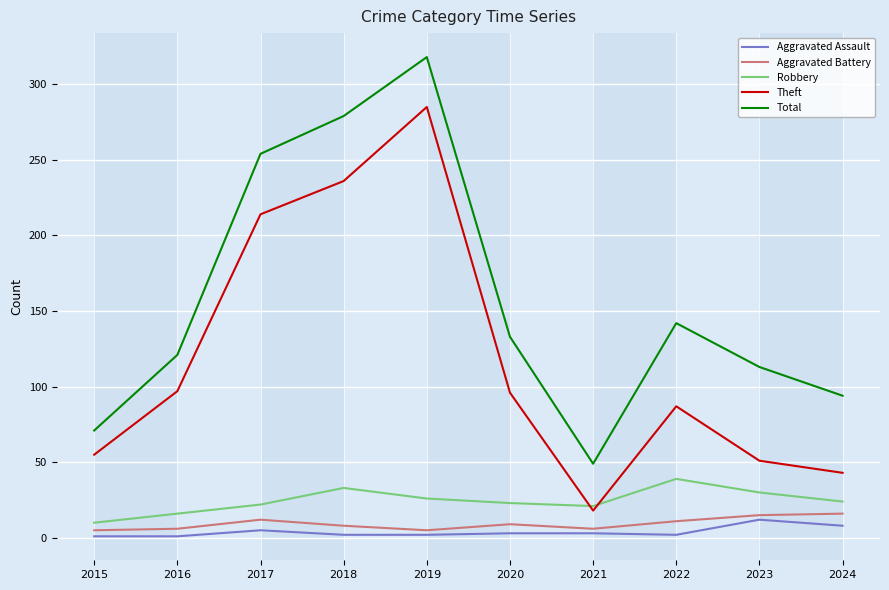

The Total series shows 549 at 2019. True or false?

False